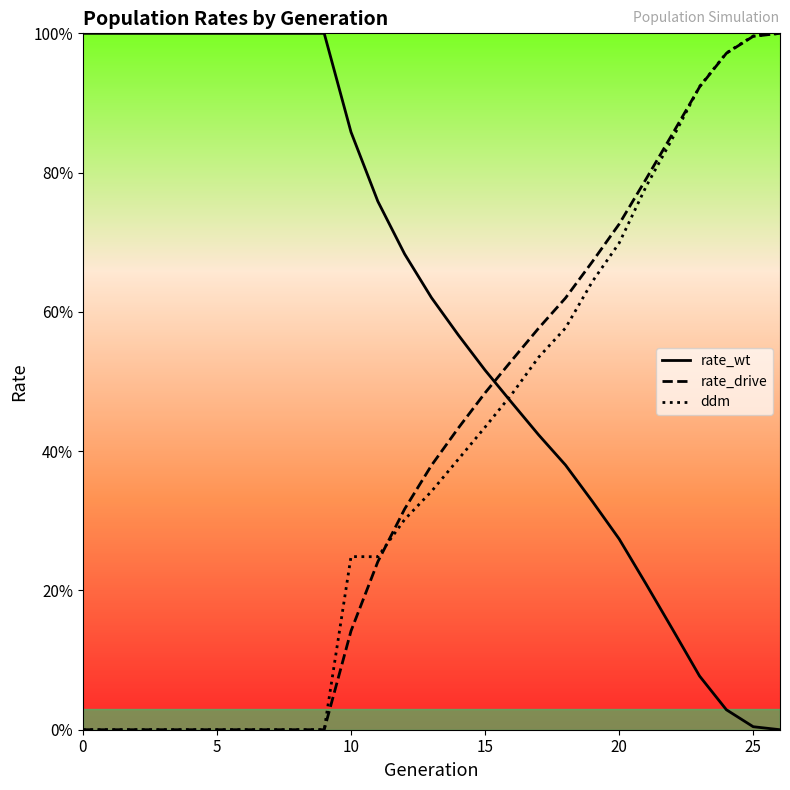

Is the value of rate_drive at 17 greater than the value of ddm at 14?

Yes